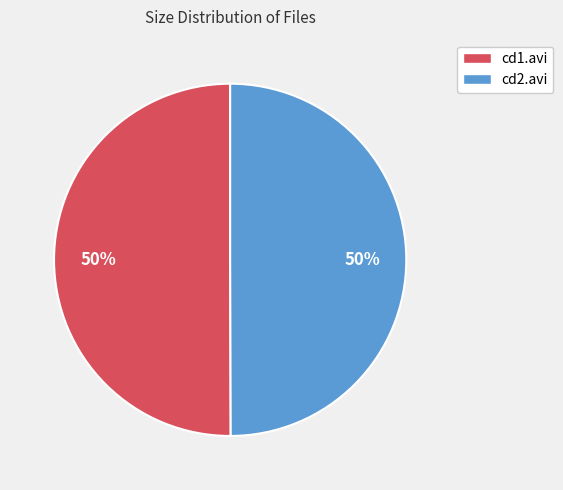

True or false: cd1.avi accounts for 61% of the total.

False